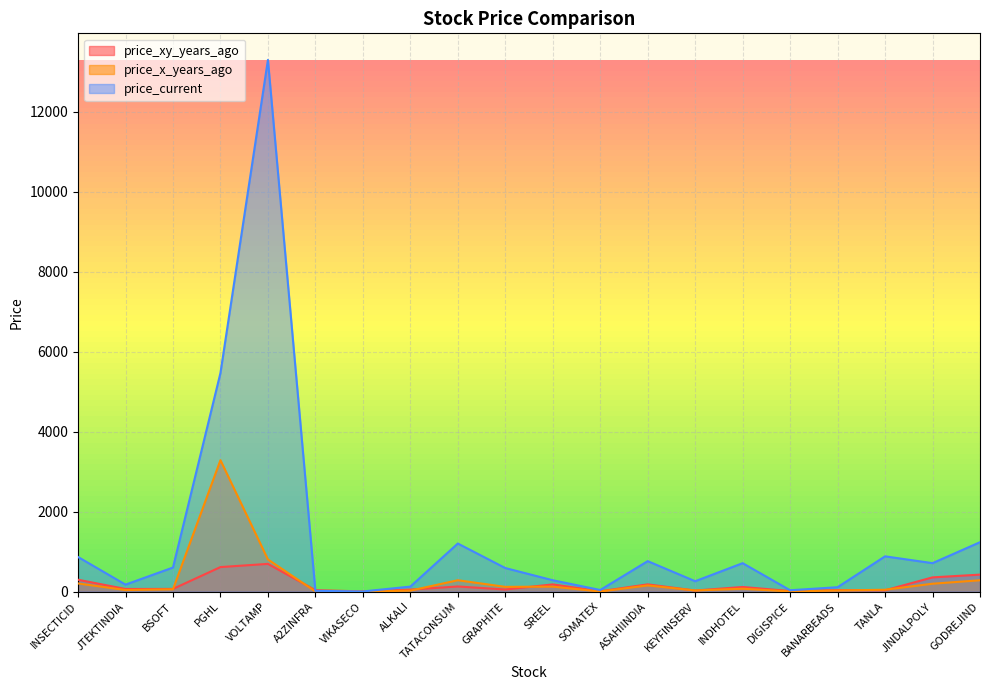

How many times do price_xy_years_ago and price_x_years_ago cross each other?

8